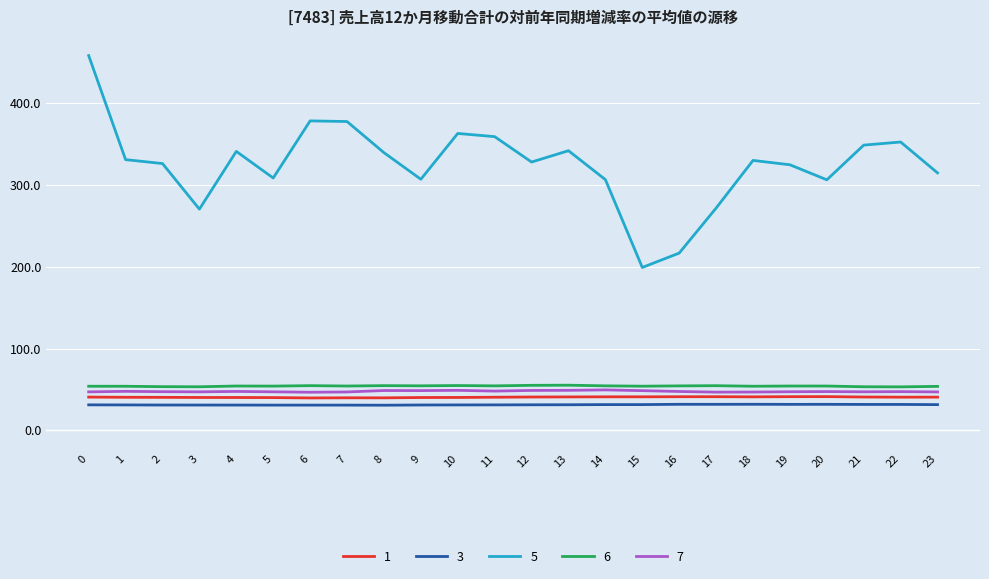

What is the sum of all 1 values?

972.9